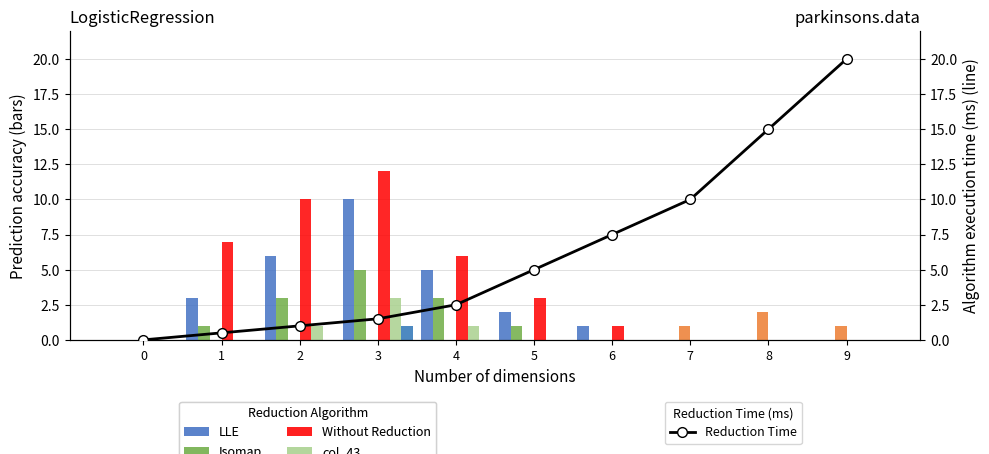

At how many categories does at least one series exceed 2?

5